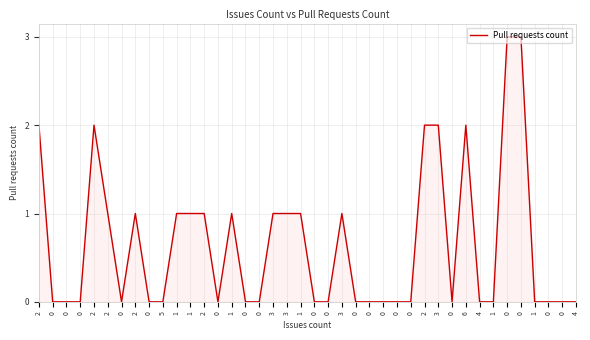

The value at 0 is 0. True or false?

True